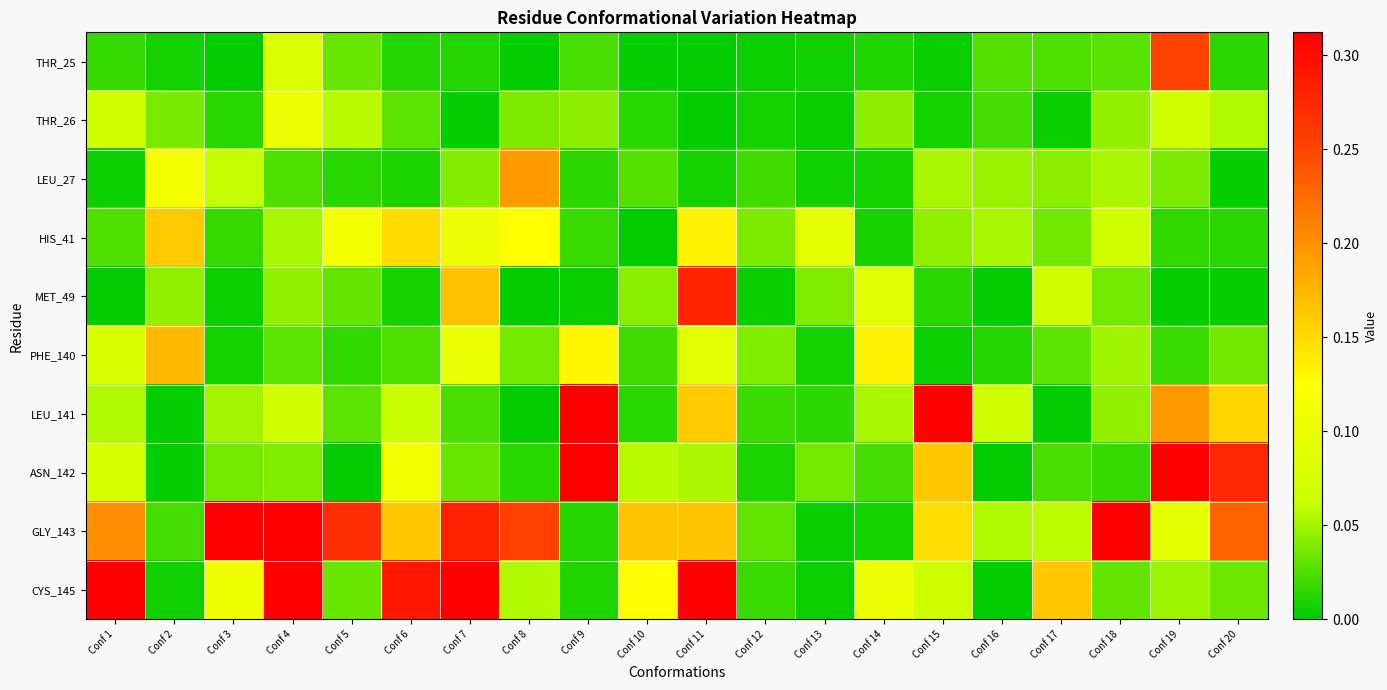

What is the total value across all series at Conf 11?

1.3